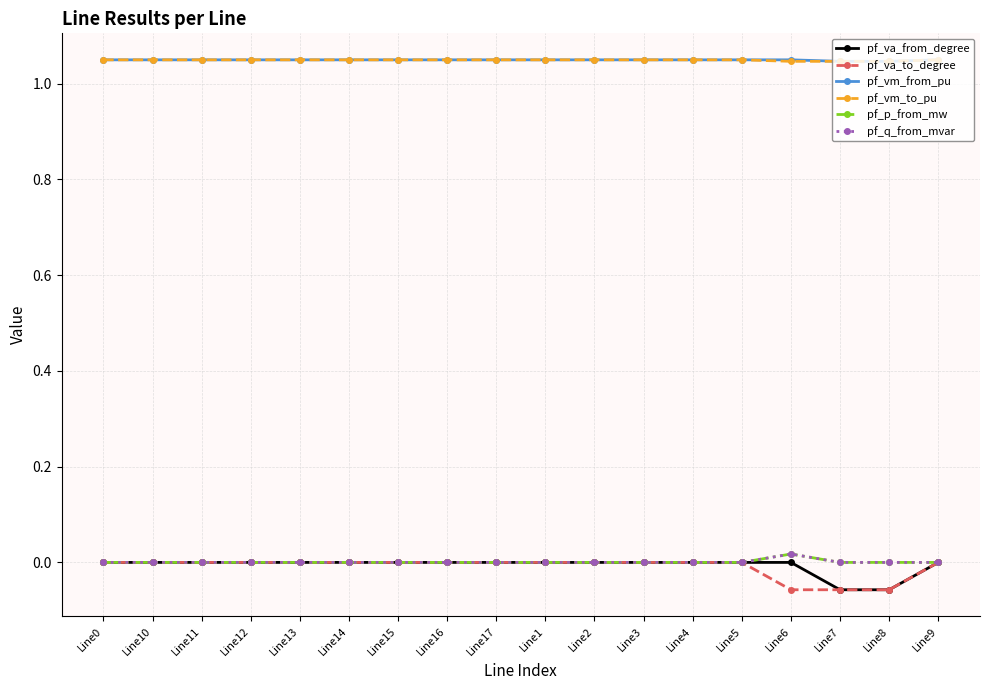

The pf_vm_to_pu series shows 0.5 at Line10. True or false?

False